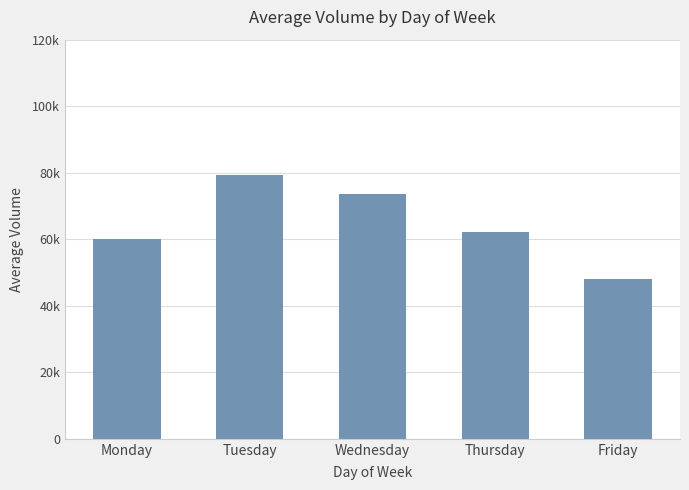

What is the minimum value shown in the chart?

48005.0